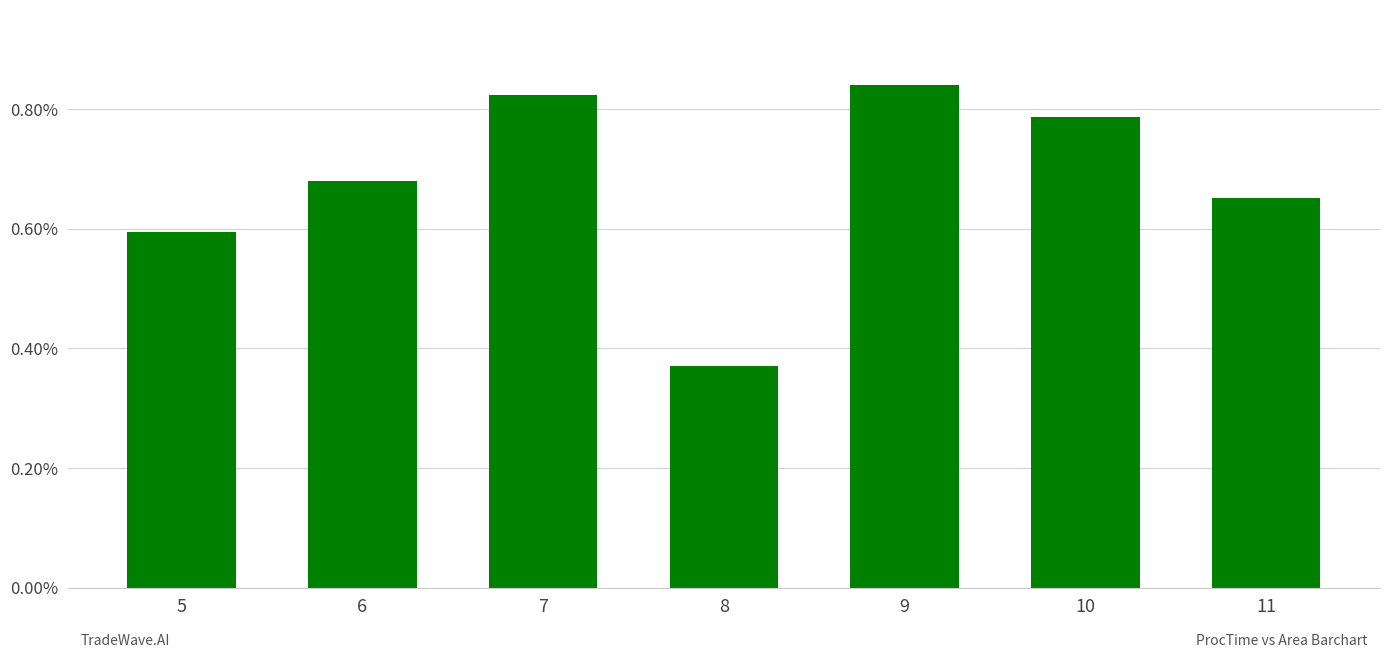

Are the bars horizontal?

No